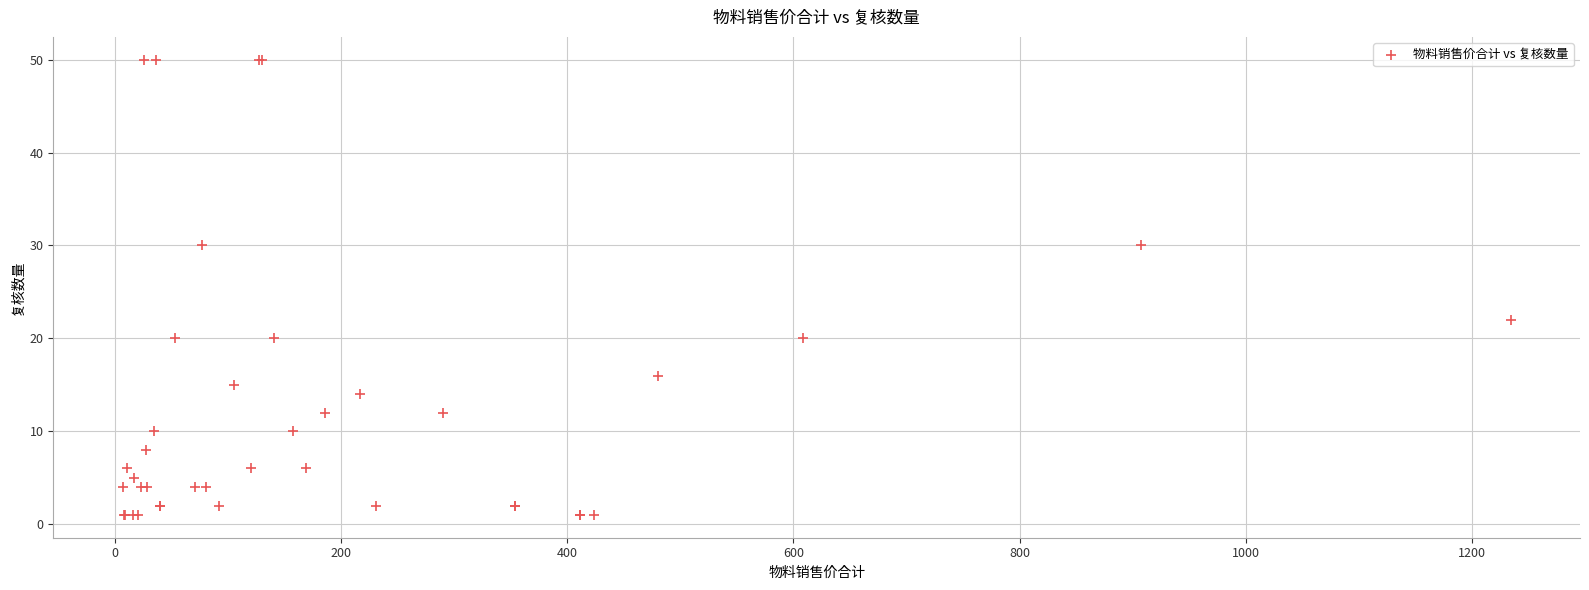

What Y value in the scatter plot is closest to 25?

22